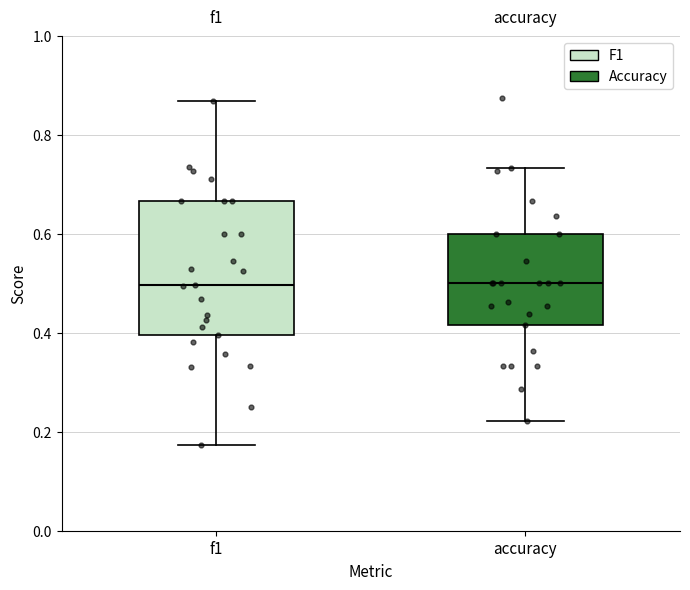

Reading left to right, read every box against the y-axis: the position of its median line, the range the box covers, and the ends of its whiskers. The values are not printed on the chart, so give them approximately, as read against the axis.

f1: median 0.50, box 0.40 to 0.66, whiskers 0.18 to 0.86
accuracy: median 0.50, box 0.42 to 0.60, whiskers 0.22 to 0.74